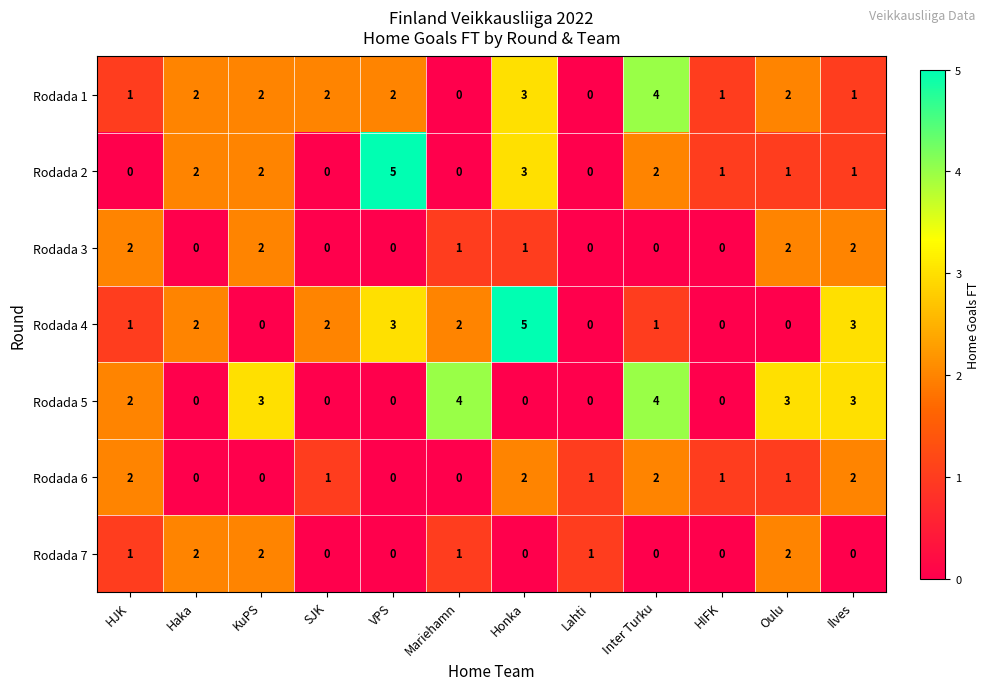

The value of Rodada 3 at Haka is 0. True or false?

True